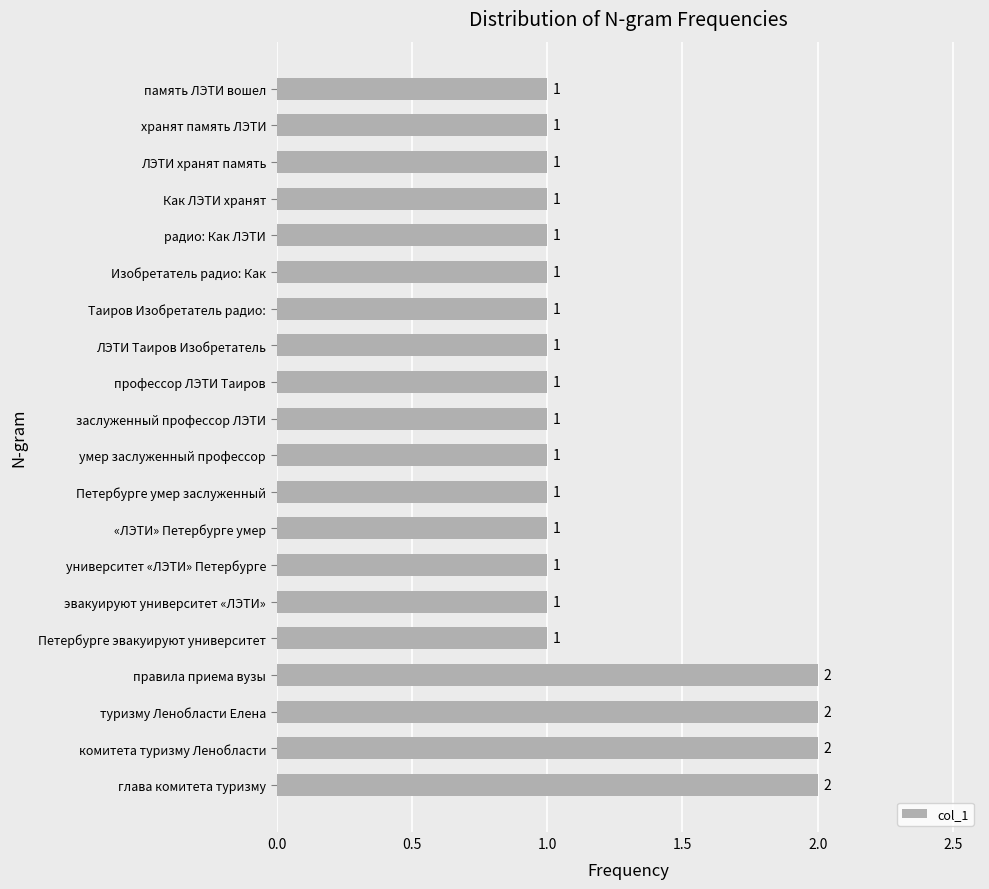

What is the smallest value displayed?

1